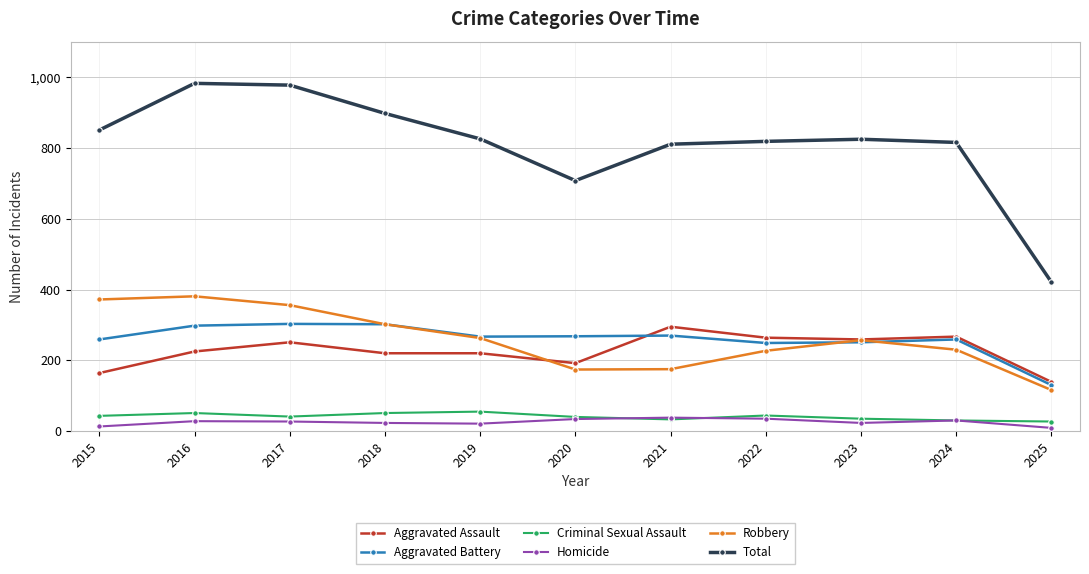

Which series has the widest spread of values?

Total